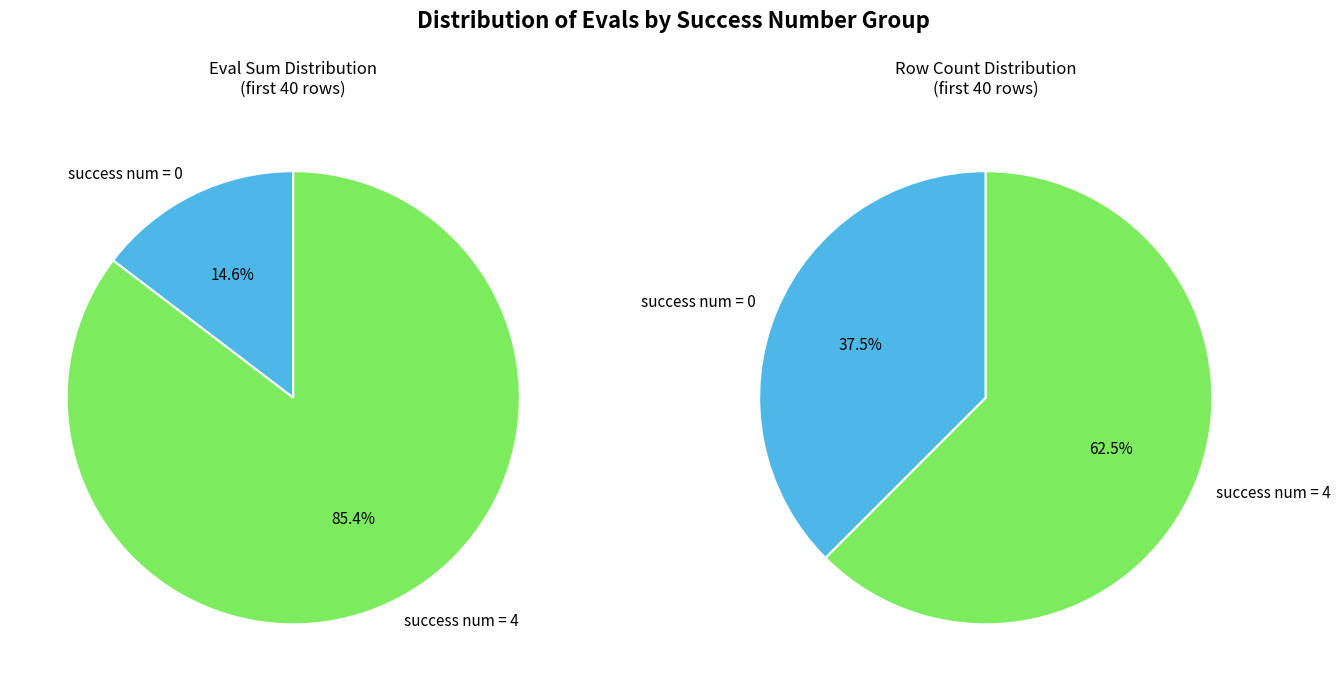

True or false: 4 accounts for 1% of the total.

False